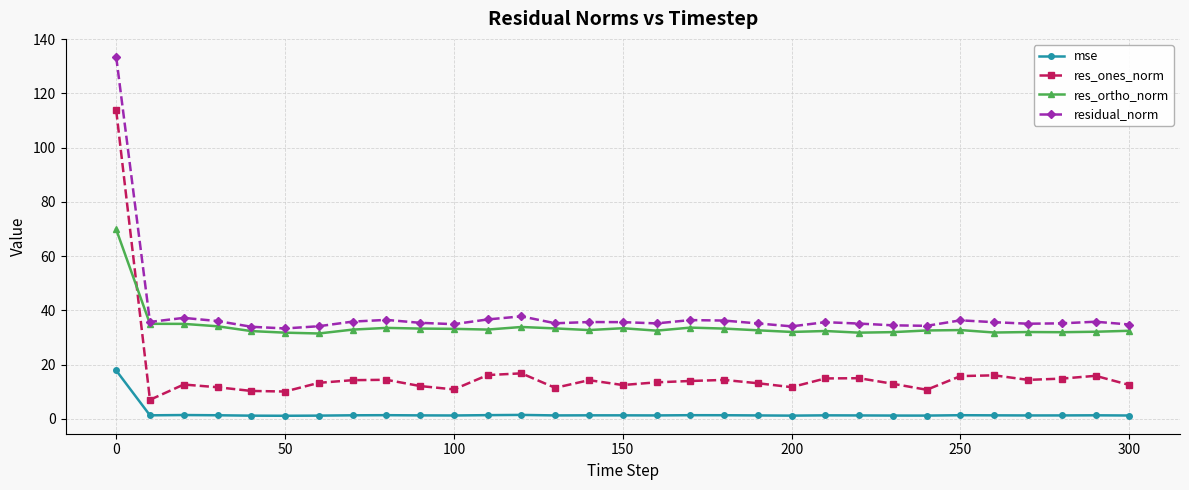

List the series in order of their peak value, lowest first.

mse, res_ortho_norm, res_ones_norm, residual_norm